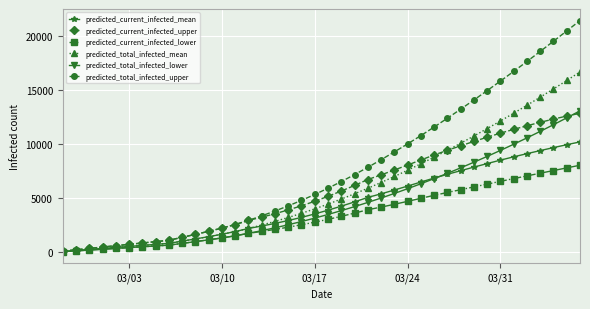

Which series has the largest total across all categories?

predicted_total_infected_upper